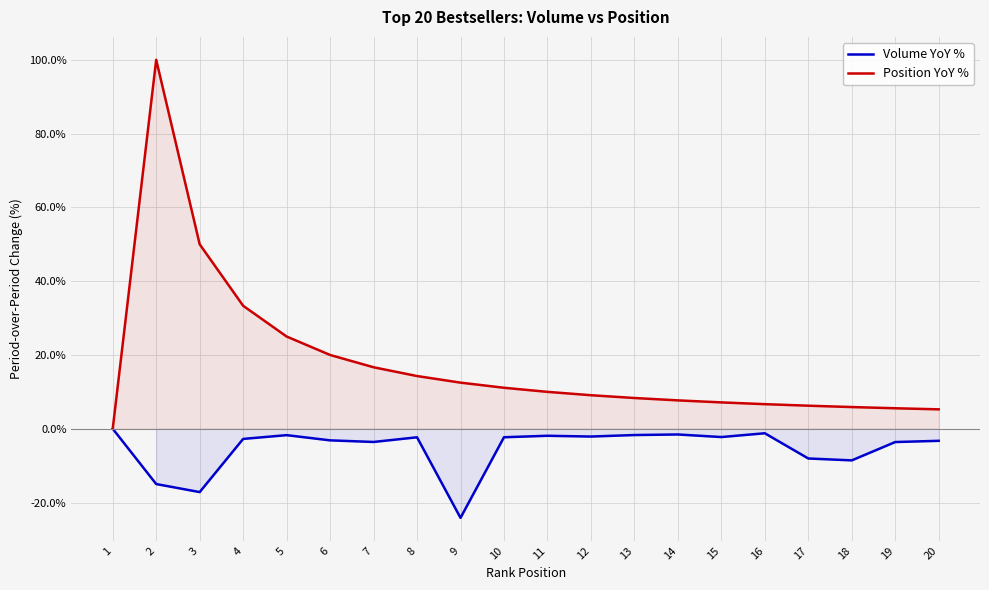

In Volume YoY %, how many points are lower than both neighbors (excluding endpoints)?

6